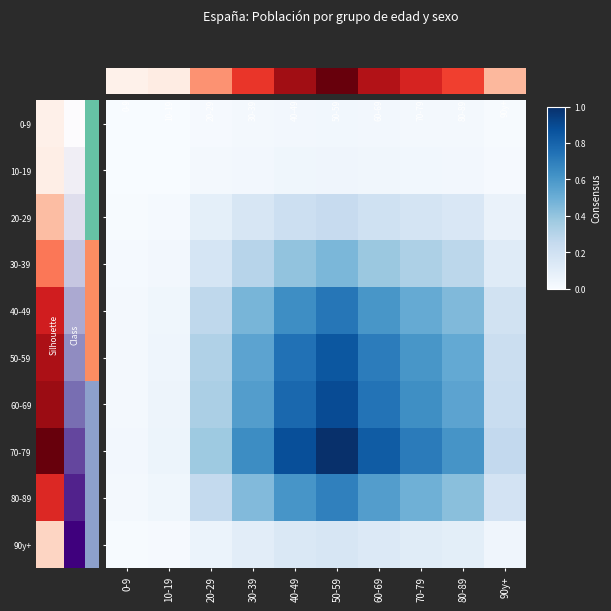

At how many categories does at least one series exceed 0?

10